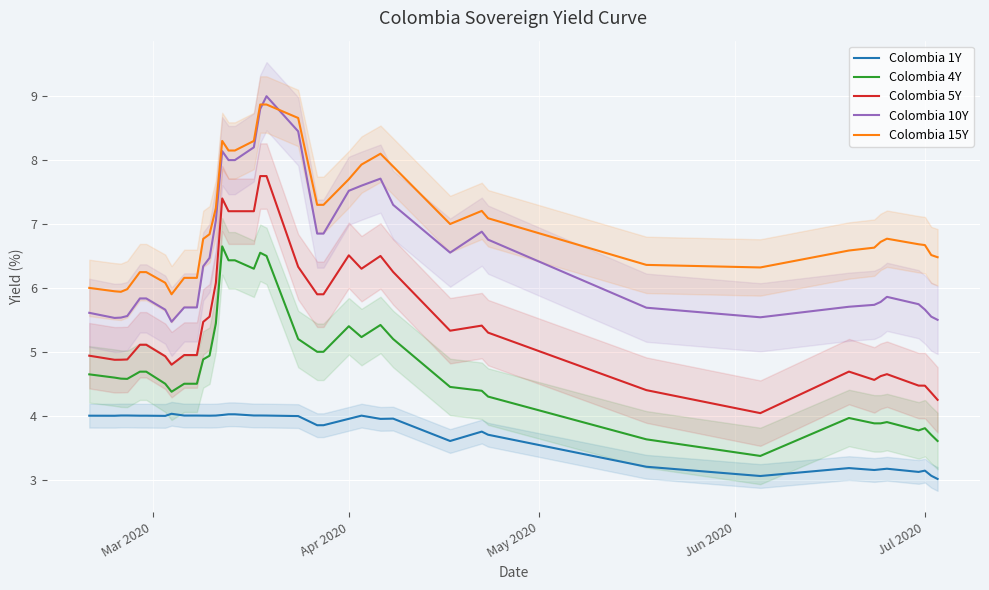

What is the highest value of the Colombia 1Y series?

4.0